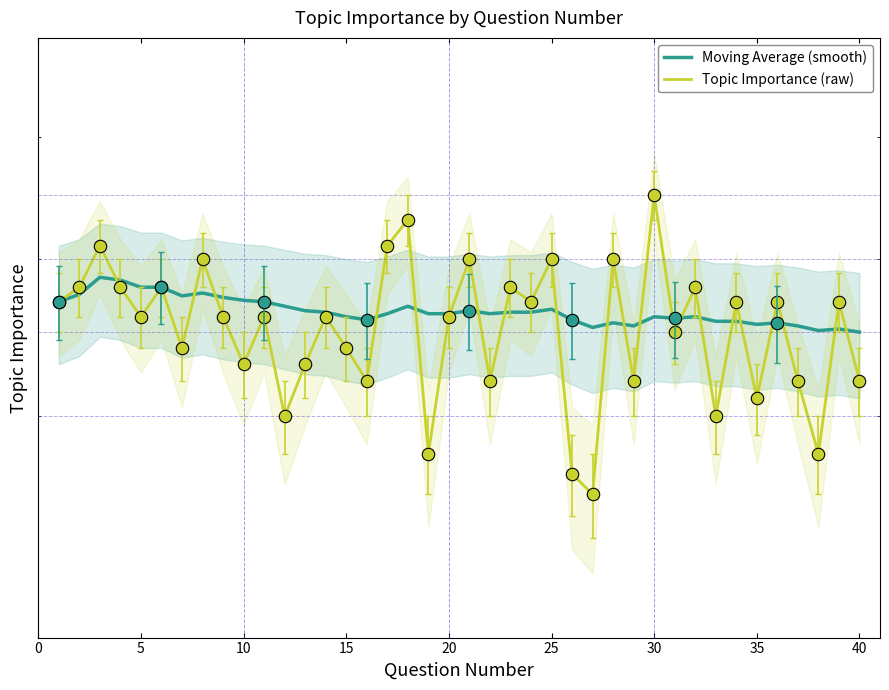

What are all the series names shown in the legend?

Moving Average (smooth), Topic Importance (raw)